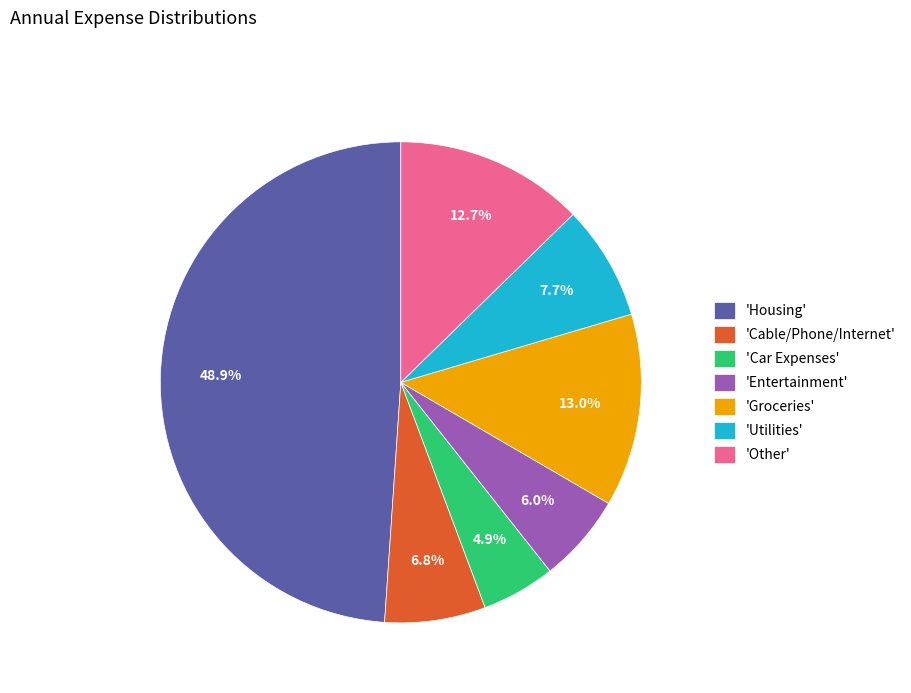

Which slice is the largest?

'Housing'